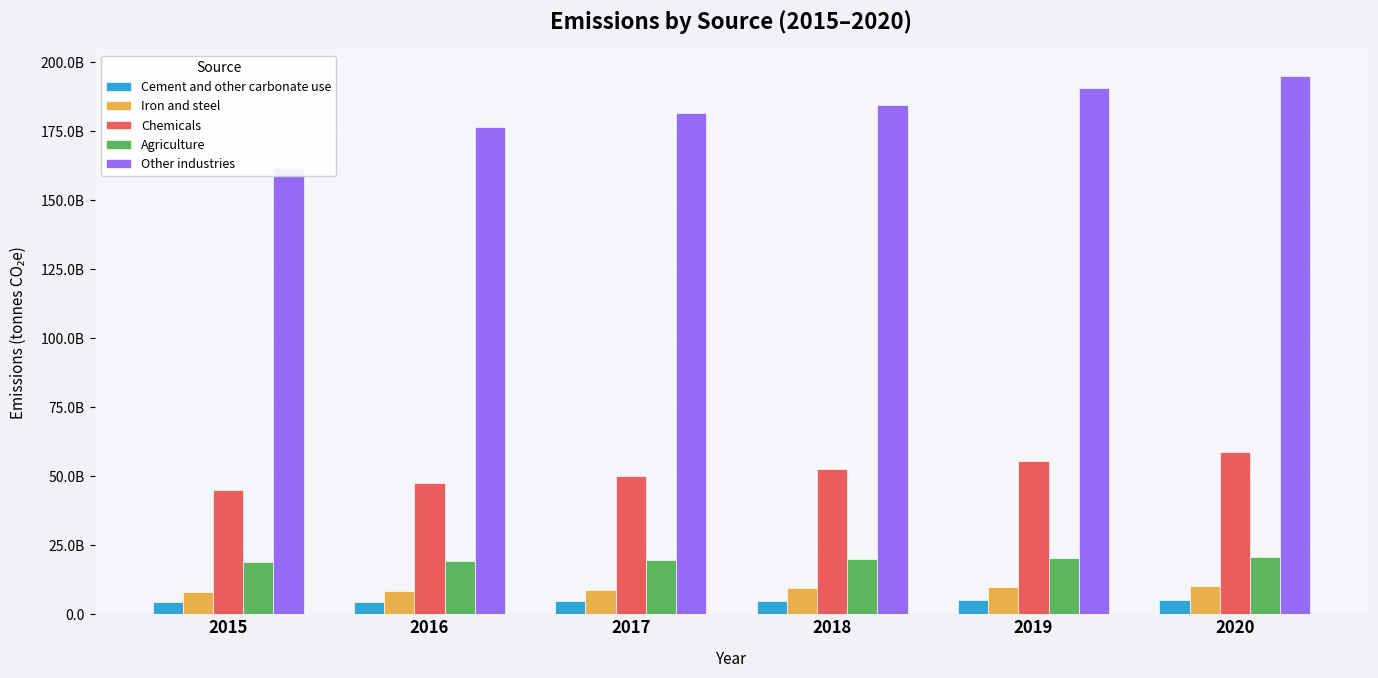

What is the minimum value shown in the chart?

4285600000.0